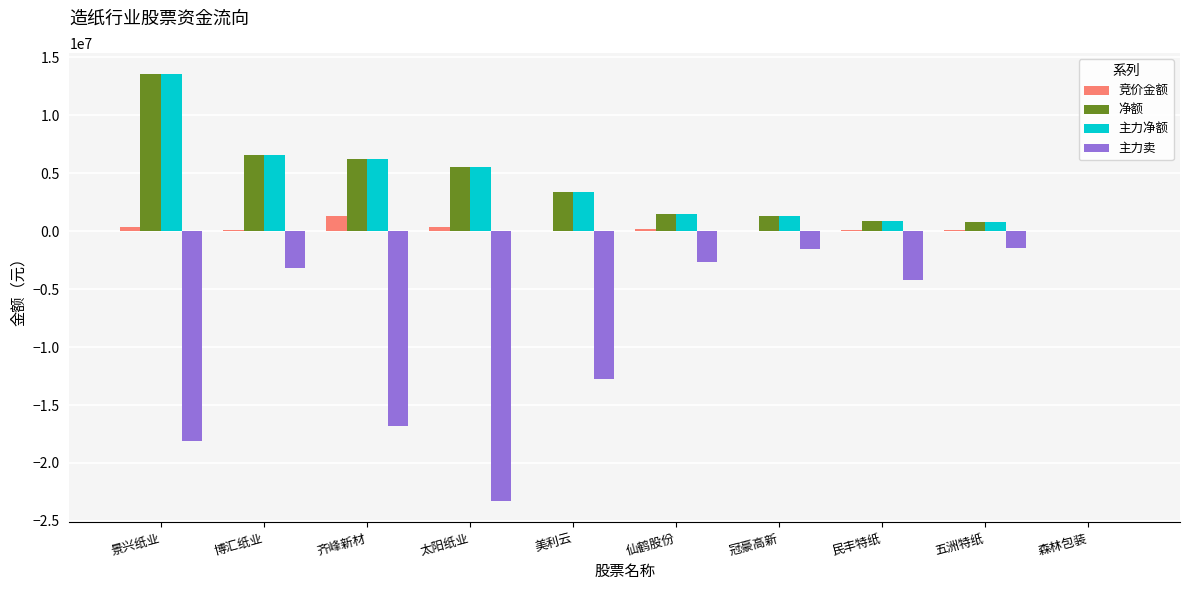

What is the total value across all series at 美利云?

-5935812